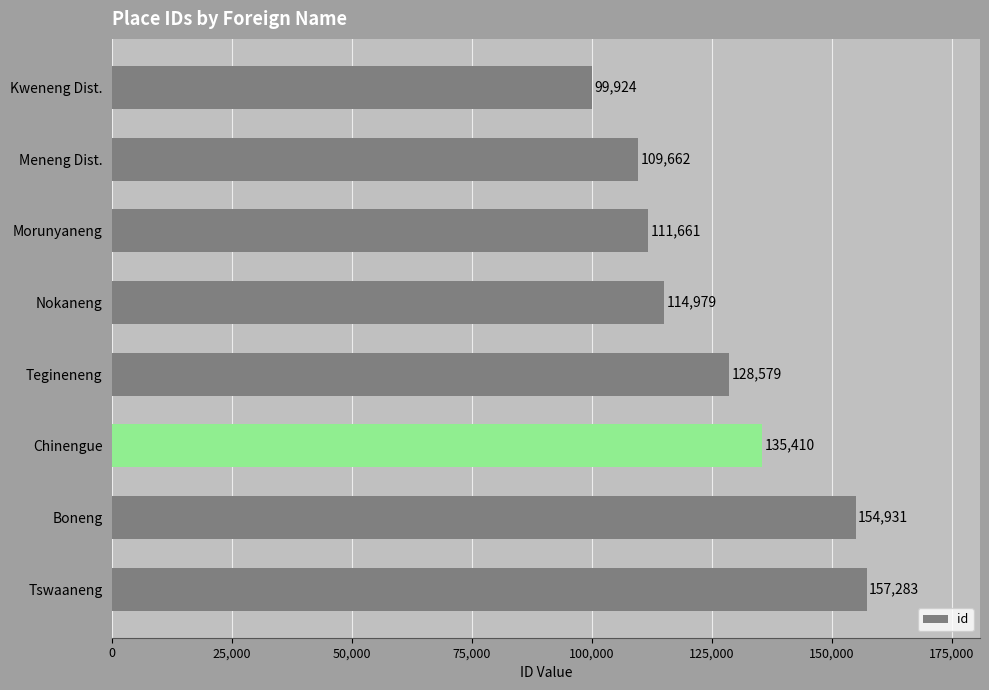

What is the change in value from Meneng Dist. to Morunyaneng?

+1999